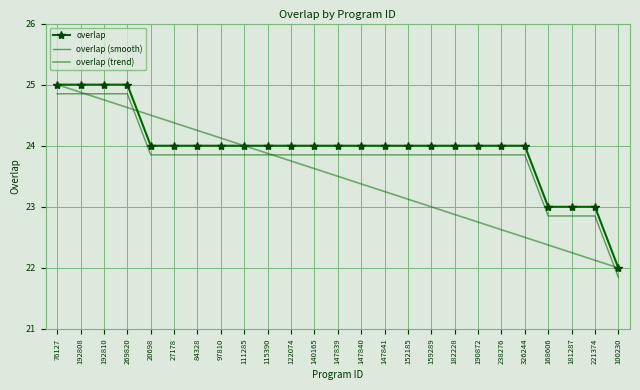

What is the value of the overlap (smooth) point at the 24th from the left?

22.9